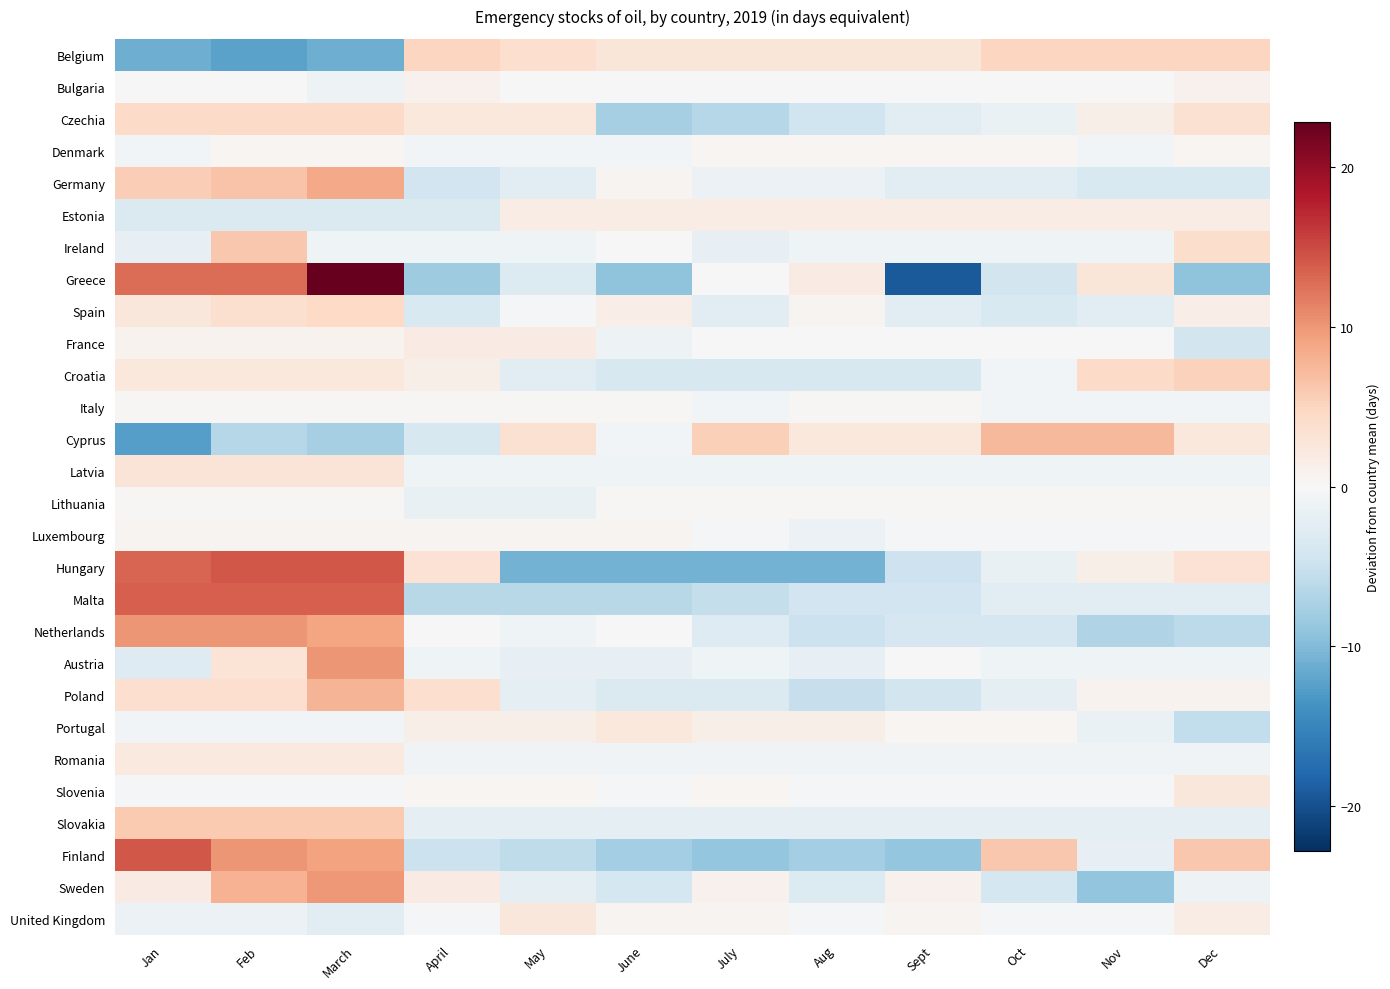

At how many categories does at least one series exceed 9?

3